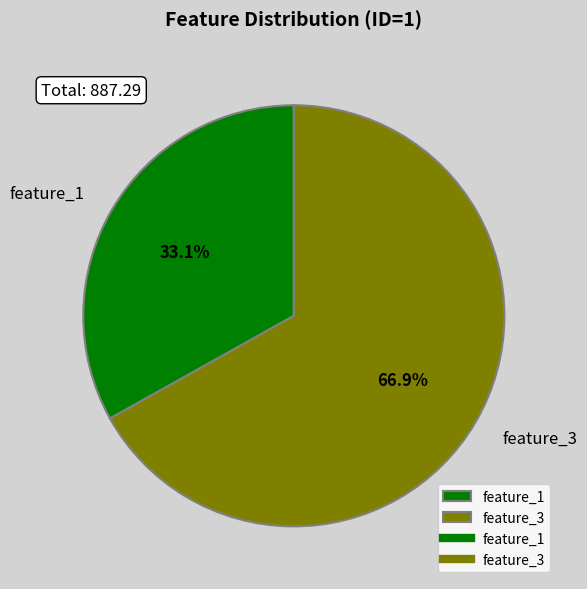

What is the largest slice in the pie chart?

feature_3